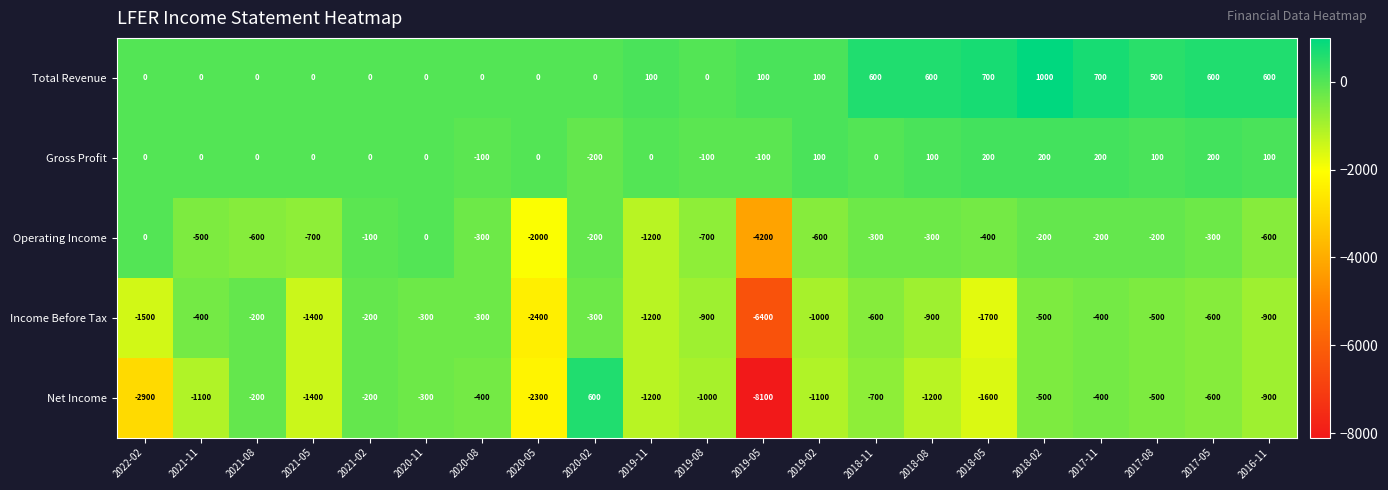

The value of Operating Income at 2018-05 is -171. True or false?

False